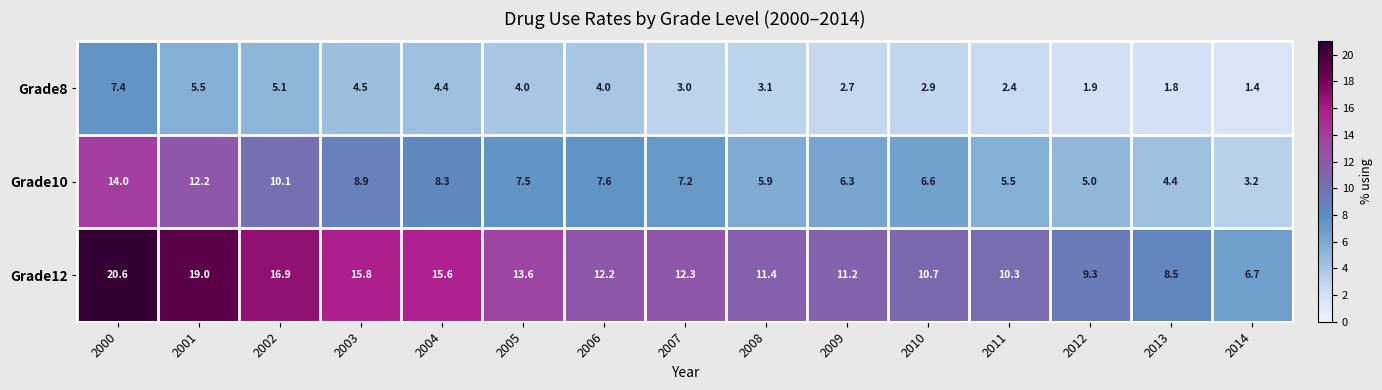

At 2011, list the series in order from smallest to largest.

Grade8, Grade10, Grade12